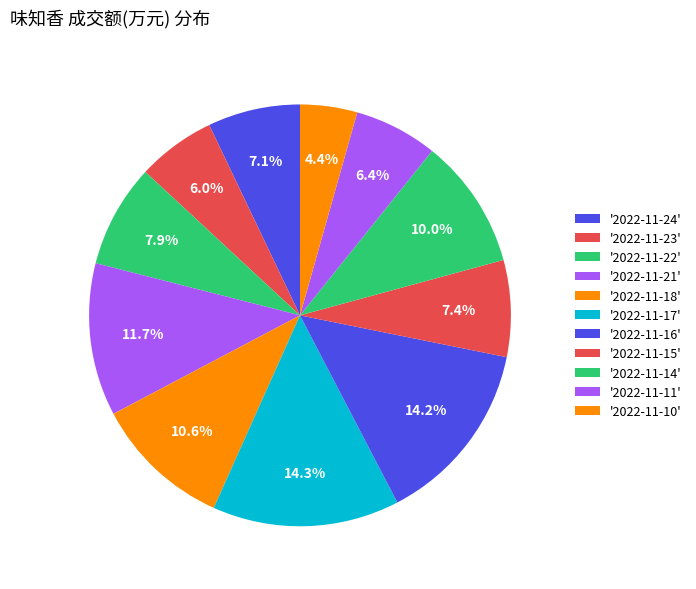

How many slices are in this pie chart?

11